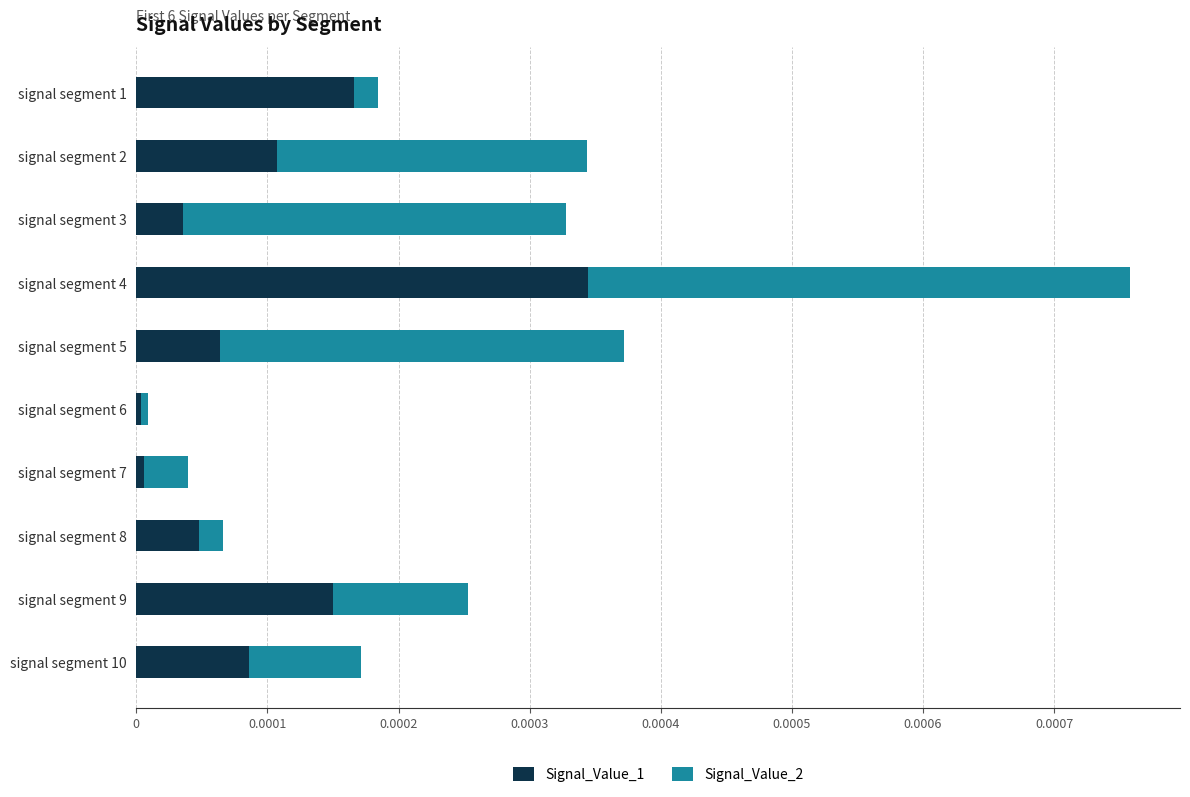

At which category is the sum across all series the highest?

signal segment 4